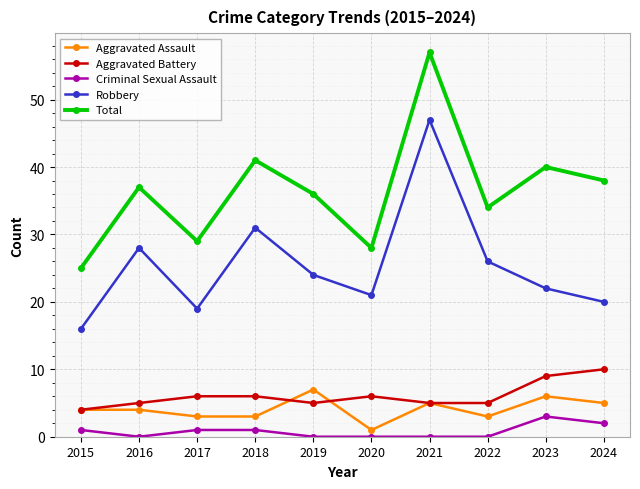

Which series has the widest spread of values?

Total